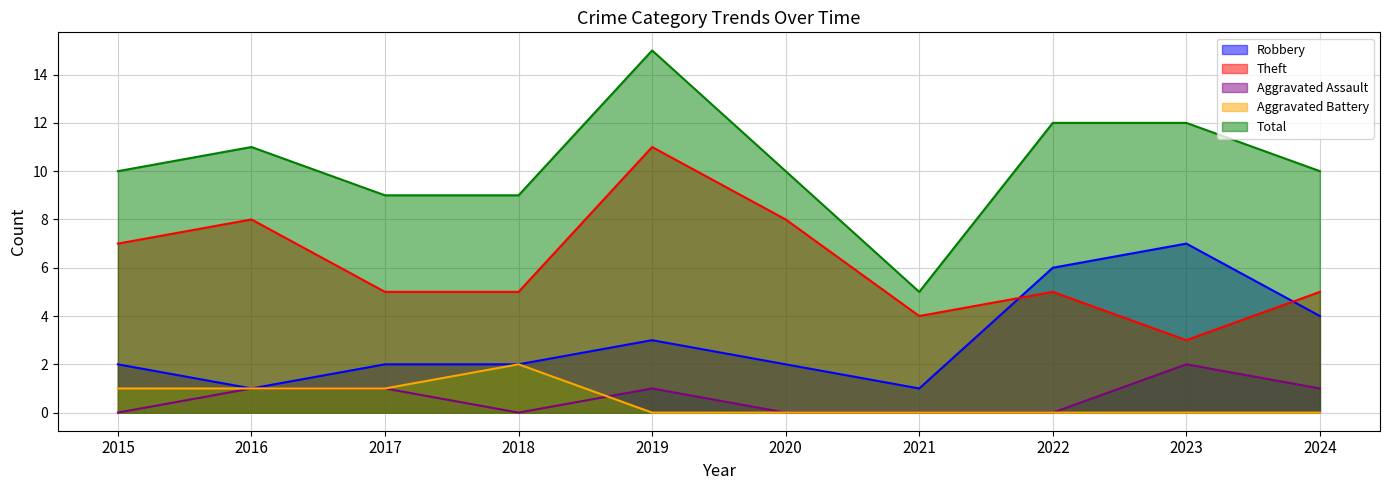

Which has a higher value, 2015 or 2020?

2015